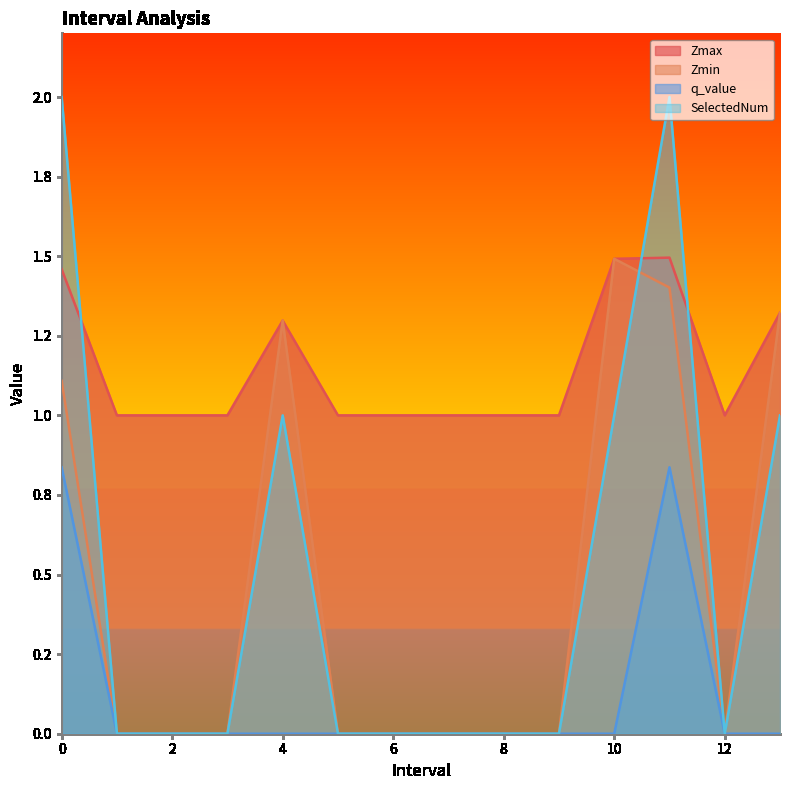

The Zmin series shows 0.0 at 1.0. True or false?

True